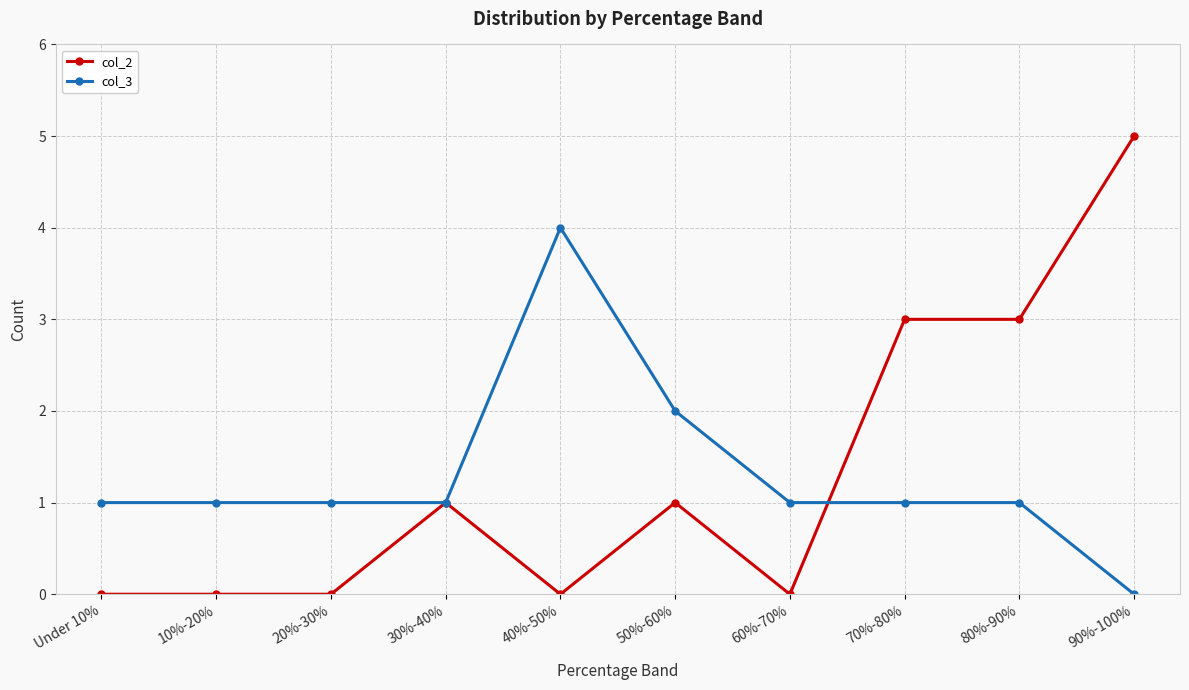

What is the label of the 4th point from the right?

60%-70%